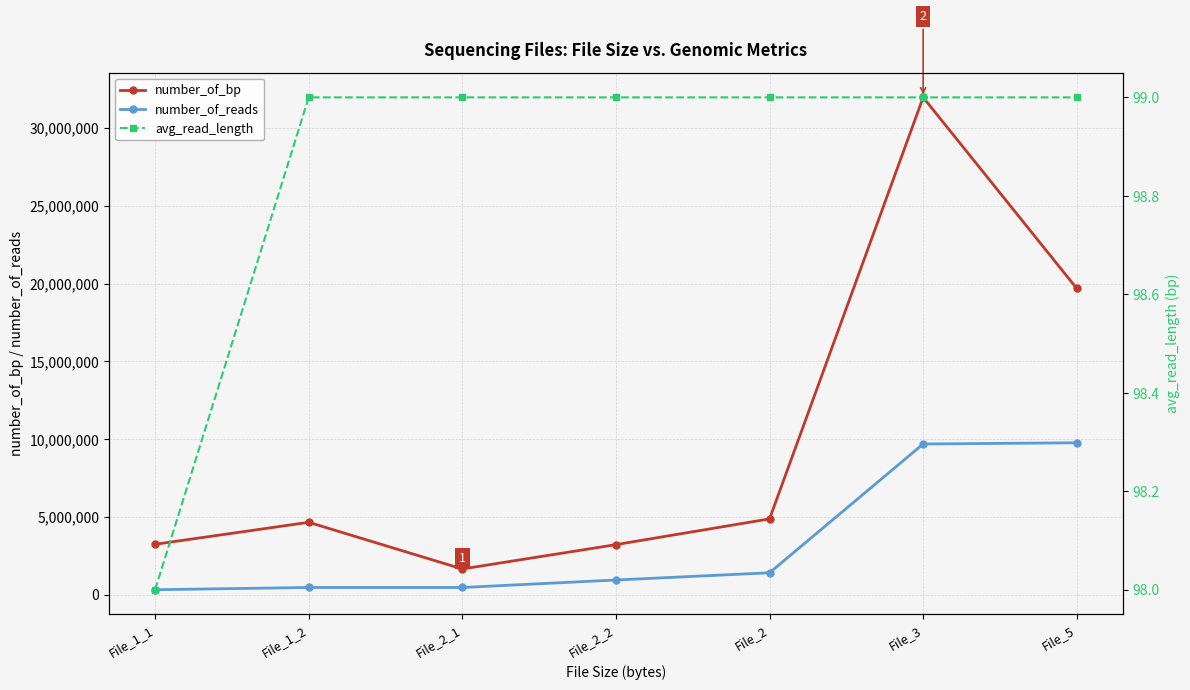

Which series changed the most between File_2_2 and File_3?

number_of_bp